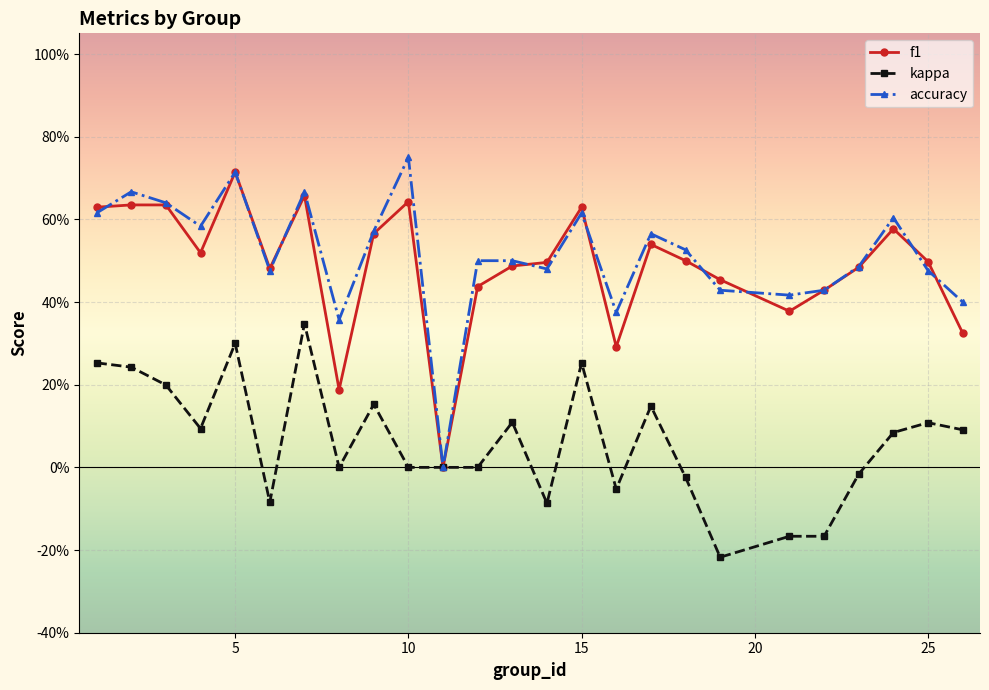

At which label is f1 closest to 0?

11